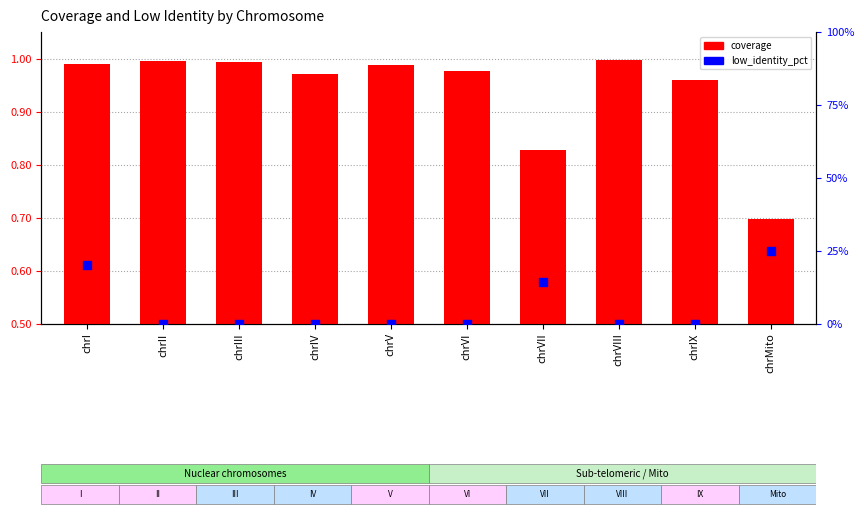

Is the value of low_identity_pct at chrI greater than the value of coverage at chrIV?

Yes